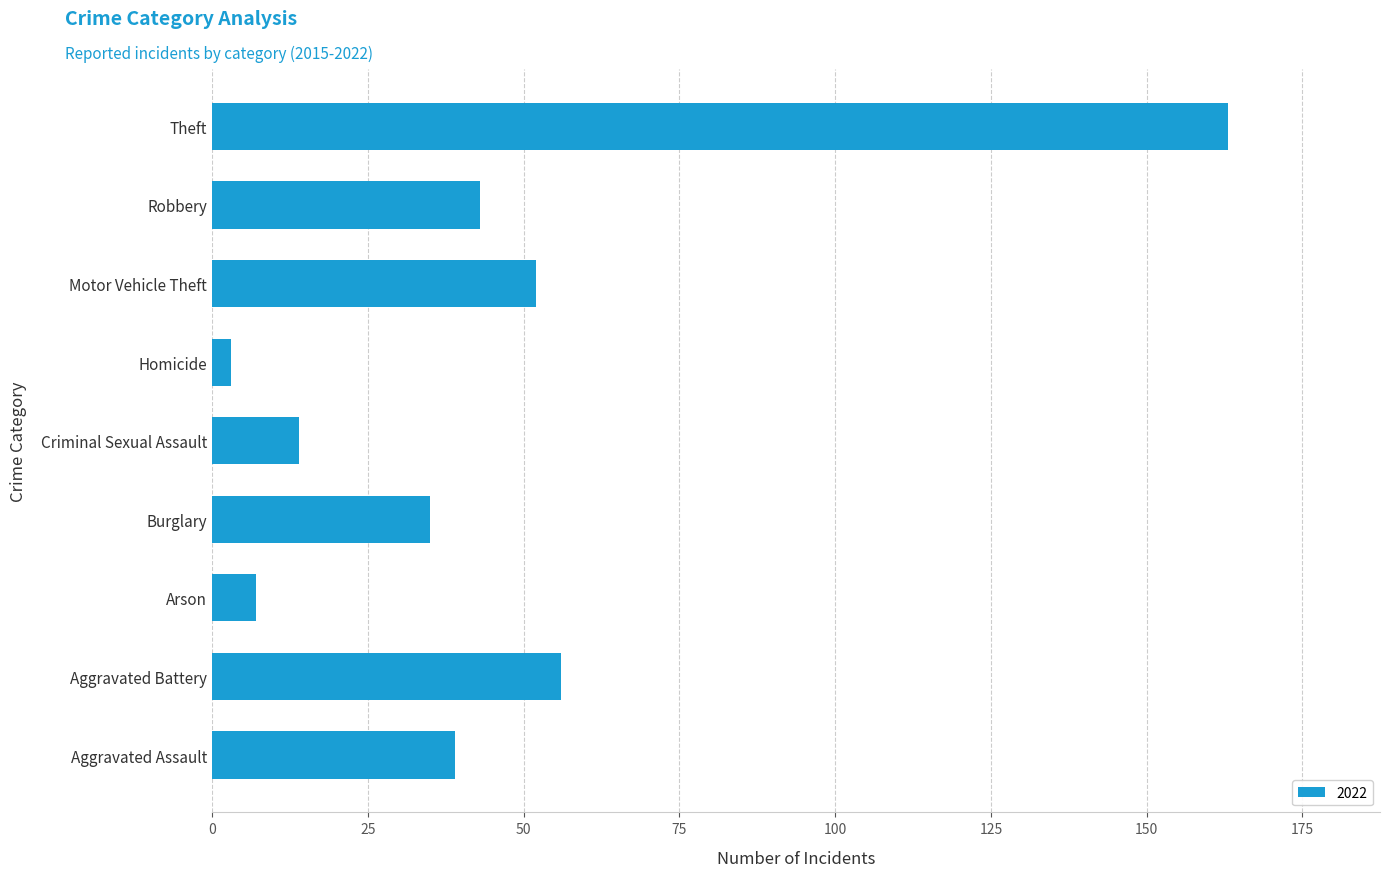

Count the number of data series in this chart.

1